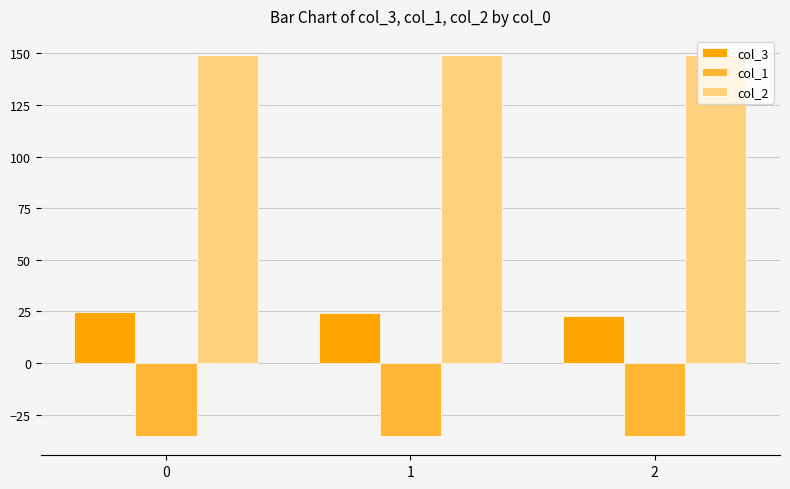

The col_3 series shows 24.7 at 0. True or false?

True